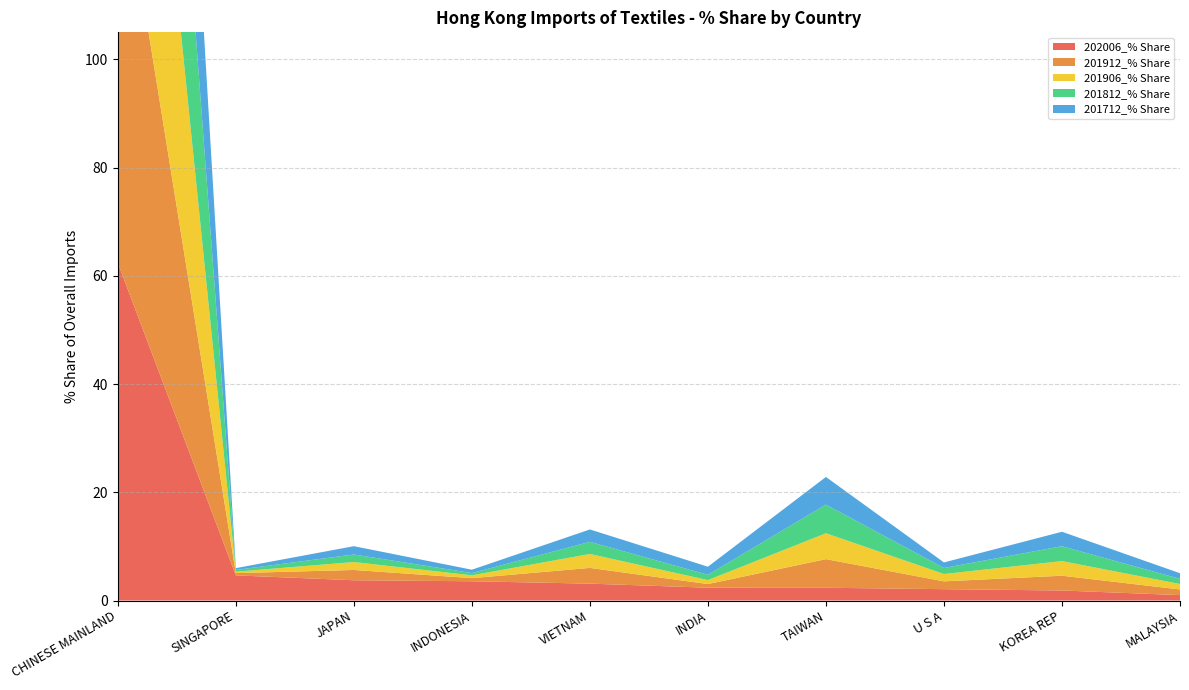

Reading right to left, extract all data points from this chart.

202006_% Share: MALAYSIA=1.0	KOREA REP=1.9	U S A=2.1	TAIWAN=2.4	INDIA=2.4	VIETNAM=3.1	INDONESIA=3.6	JAPAN=3.7	SINGAPORE=4.6	CHINESE MAINLAND=62.4
201912_% Share: MALAYSIA=1.0	KOREA REP=2.7	U S A=1.4	TAIWAN=5.3	INDIA=0.7	VIETNAM=2.9	INDONESIA=0.6	JAPAN=1.9	SINGAPORE=0.4	CHINESE MAINLAND=77.8
201906_% Share: MALAYSIA=1.0	KOREA REP=2.7	U S A=1.4	TAIWAN=4.8	INDIA=0.7	VIETNAM=2.6	INDONESIA=0.5	JAPAN=1.5	SINGAPORE=0.3	CHINESE MAINLAND=79.2
201812_% Share: MALAYSIA=0.9	KOREA REP=2.7	U S A=1.1	TAIWAN=5.3	INDIA=1.0	VIETNAM=2.2	INDONESIA=0.4	JAPAN=1.4	SINGAPORE=0.3	CHINESE MAINLAND=77.7
201712_% Share: MALAYSIA=1.0	KOREA REP=2.7	U S A=1.0	TAIWAN=5.1	INDIA=1.5	VIETNAM=2.3	INDONESIA=0.6	JAPAN=1.5	SINGAPORE=0.3	CHINESE MAINLAND=74.7